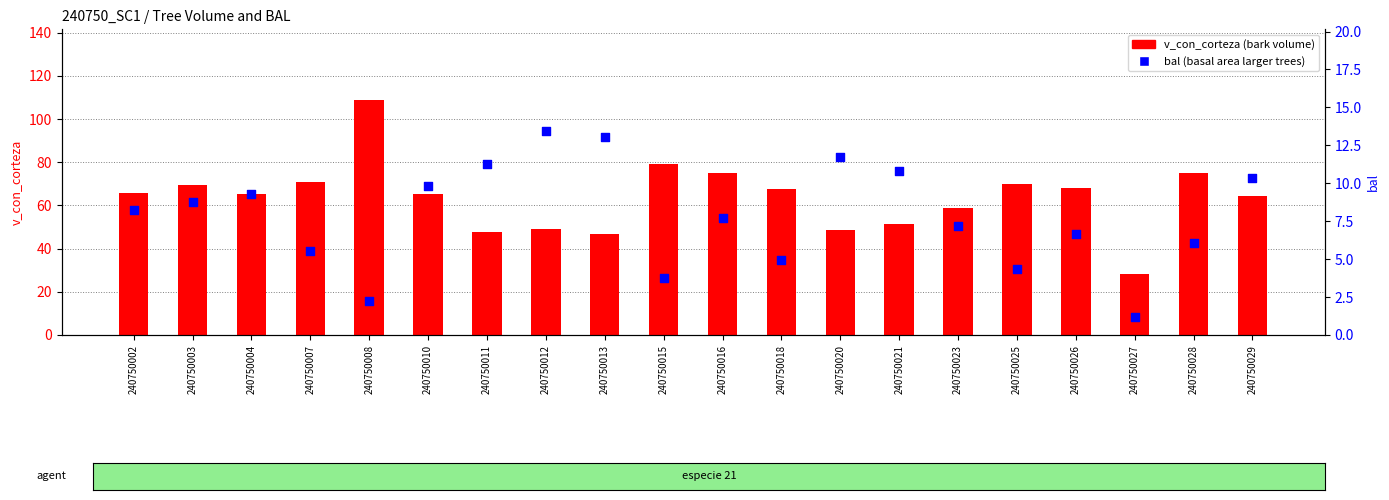

Which series reaches the minimum Y coordinate?

bal